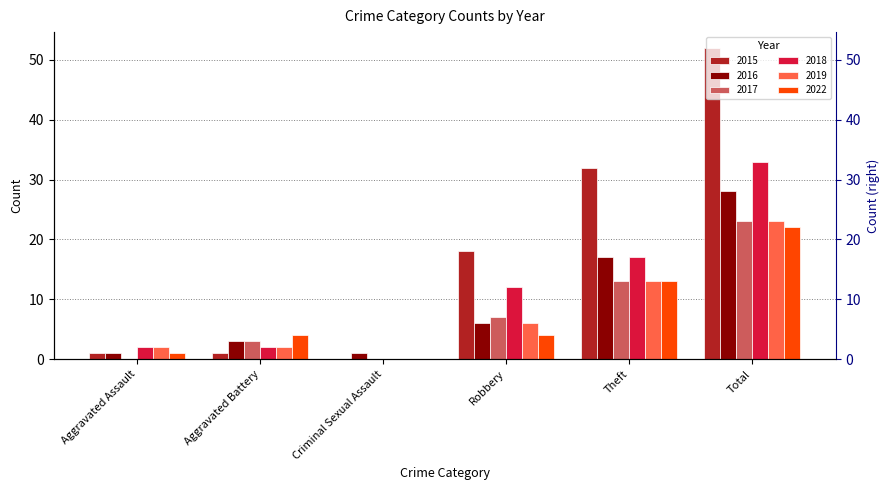

What are all the series names shown in the legend?

2015, 2016, 2017, 2018, 2019, 2022